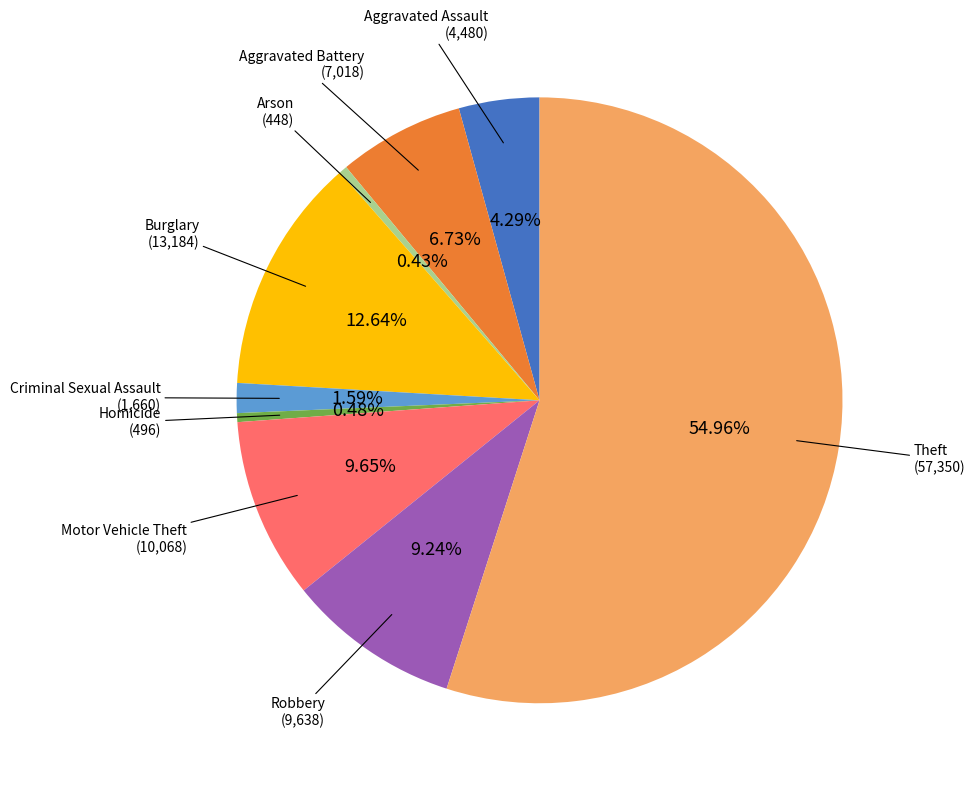

Count the number of slices in the pie.

9